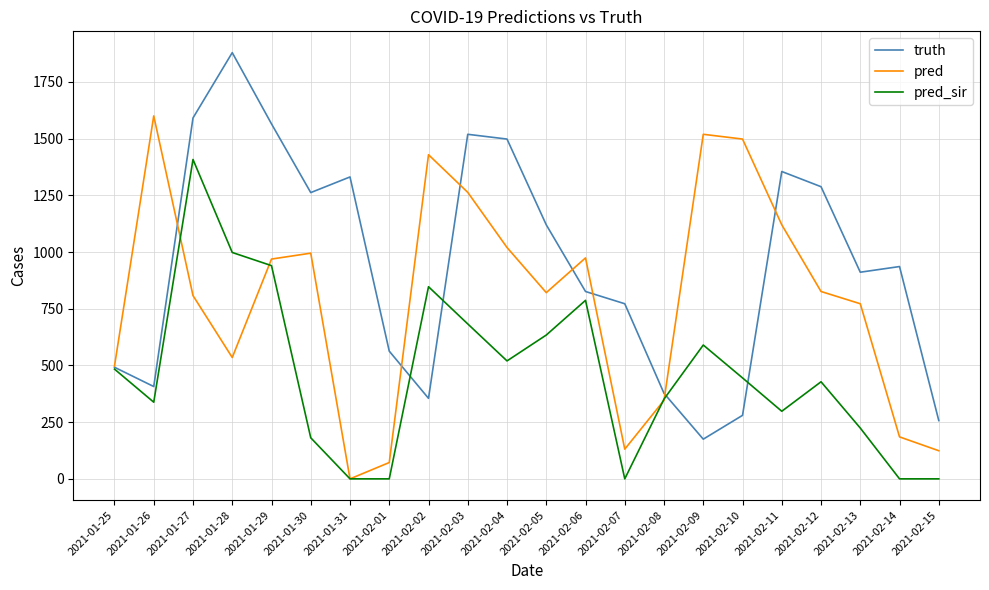

What is the spread (max minus min) of values at 2021-02-02?

1074.0